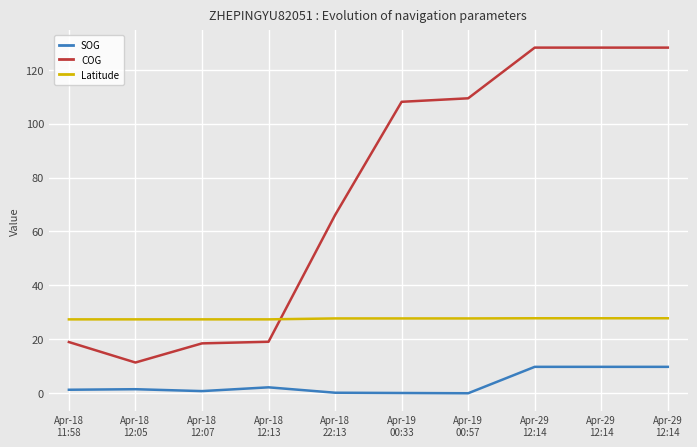

True or false: SOG and Latitude intersect in this chart.

False